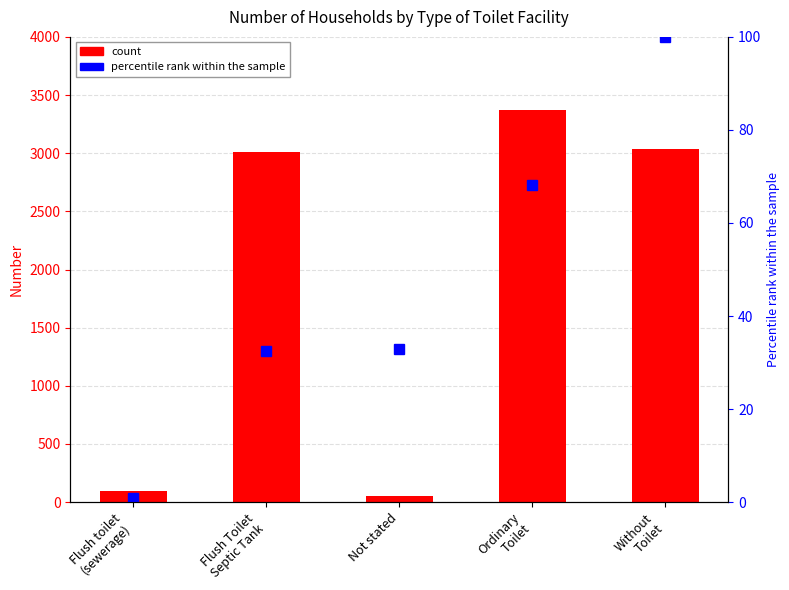

The Number series shows 4447.0 at Flush Toilet
Septic Tank. True or false?

False